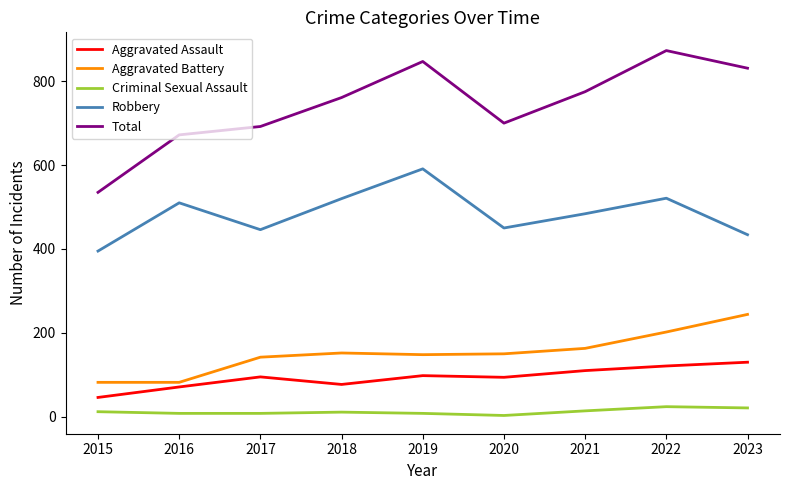

Rank the series at 2015 from highest to lowest value.

Total, Robbery, Aggravated Battery, Aggravated Assault, Criminal Sexual Assault